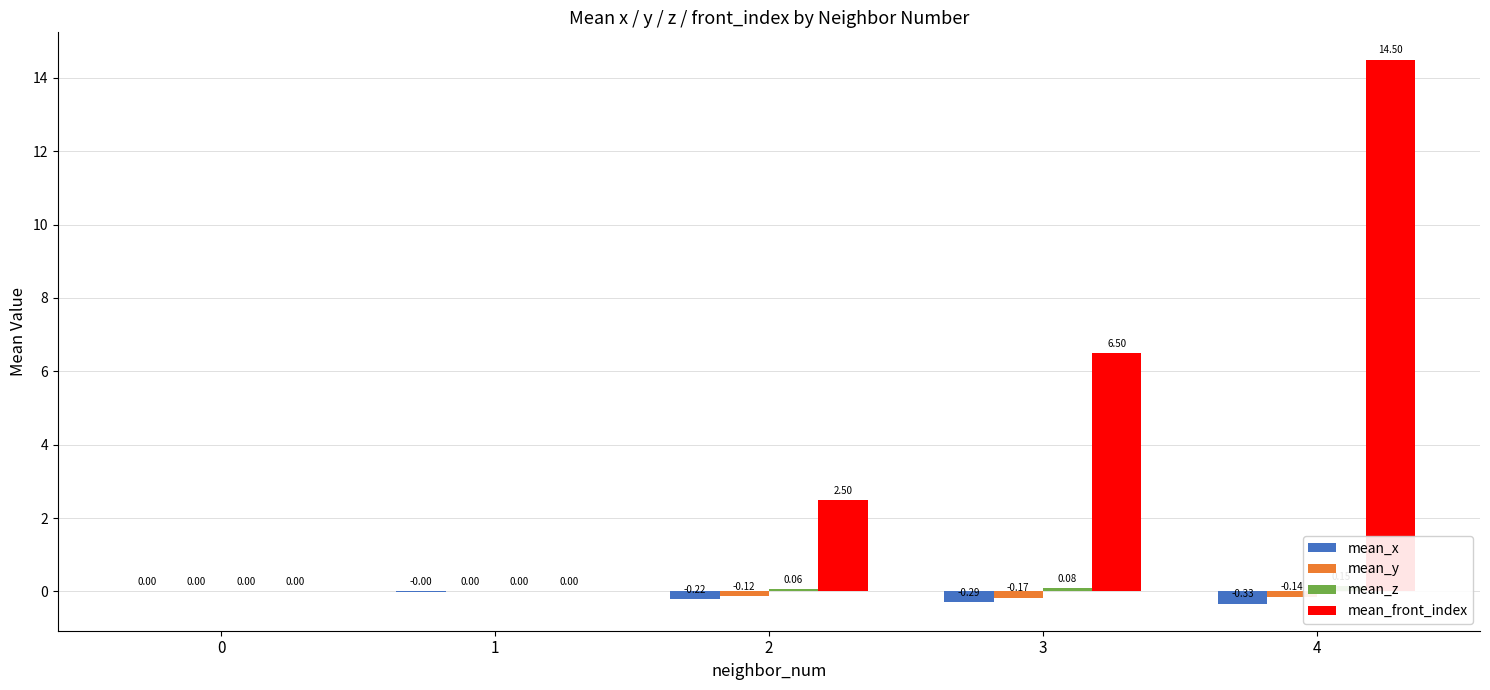

List the labels in order of mean_x value, smallest first.

4, 3, 2, 1, 0